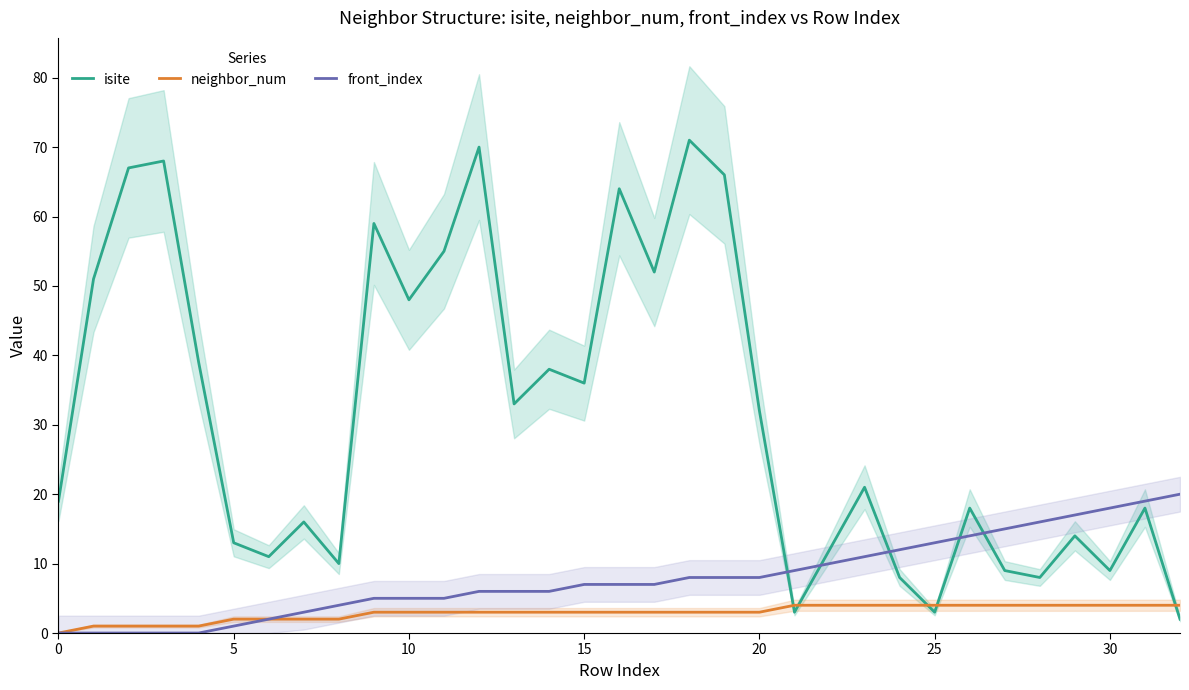

Where is isite nearest to the value 36?

15